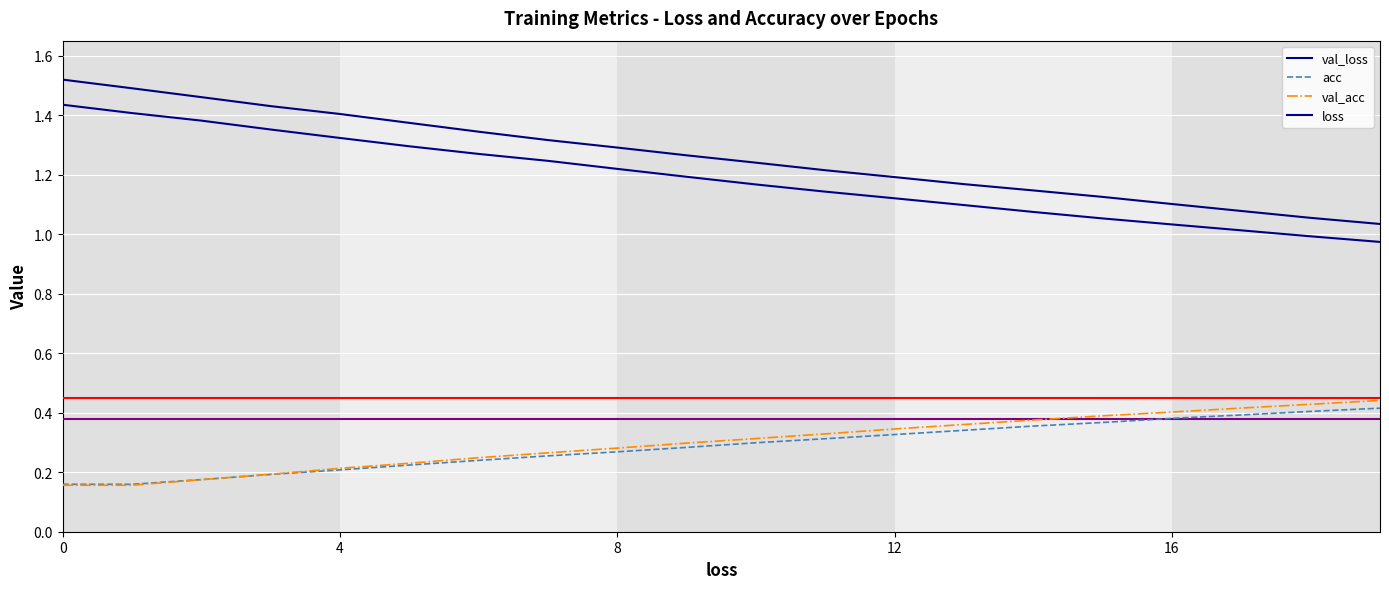

True or false: val_acc and val_loss intersect in this chart.

False